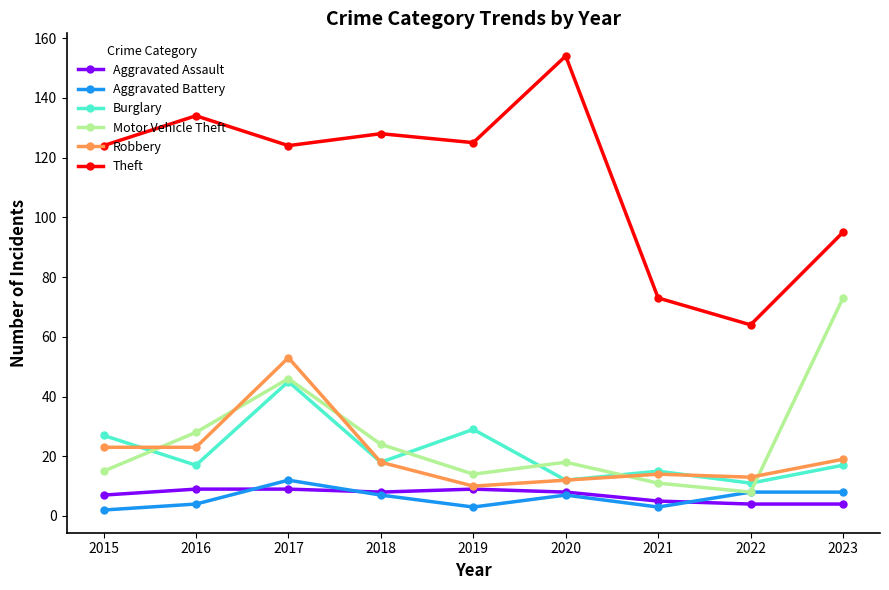

Where is the first local maximum for Robbery?

2017